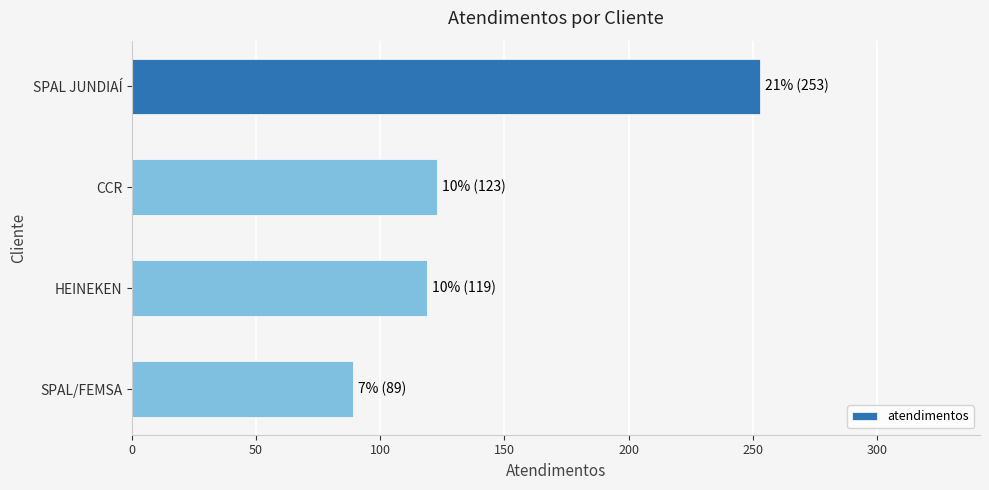

What is the sum of all values?

584